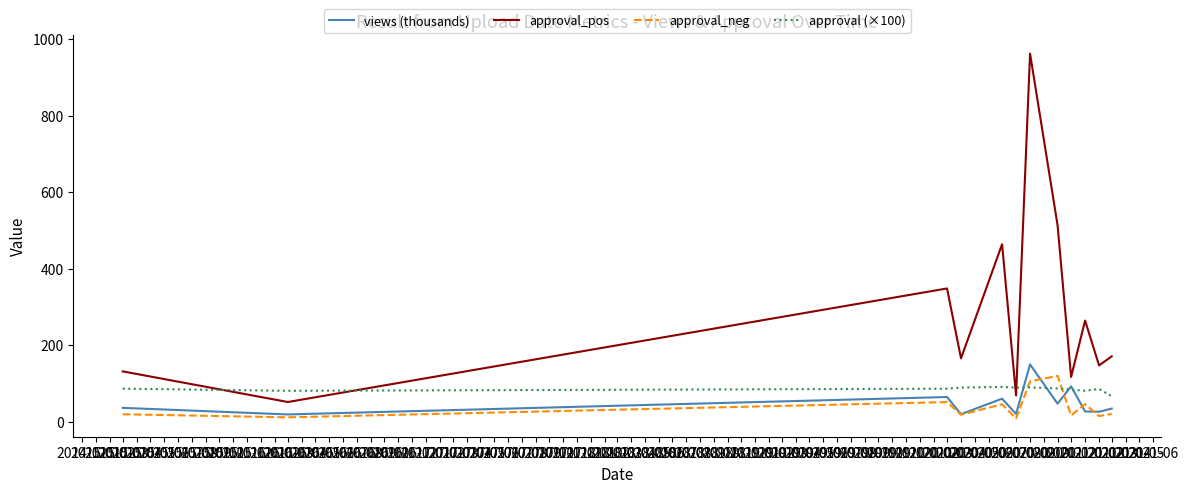

Which series has the largest total across all categories?

approval_pos